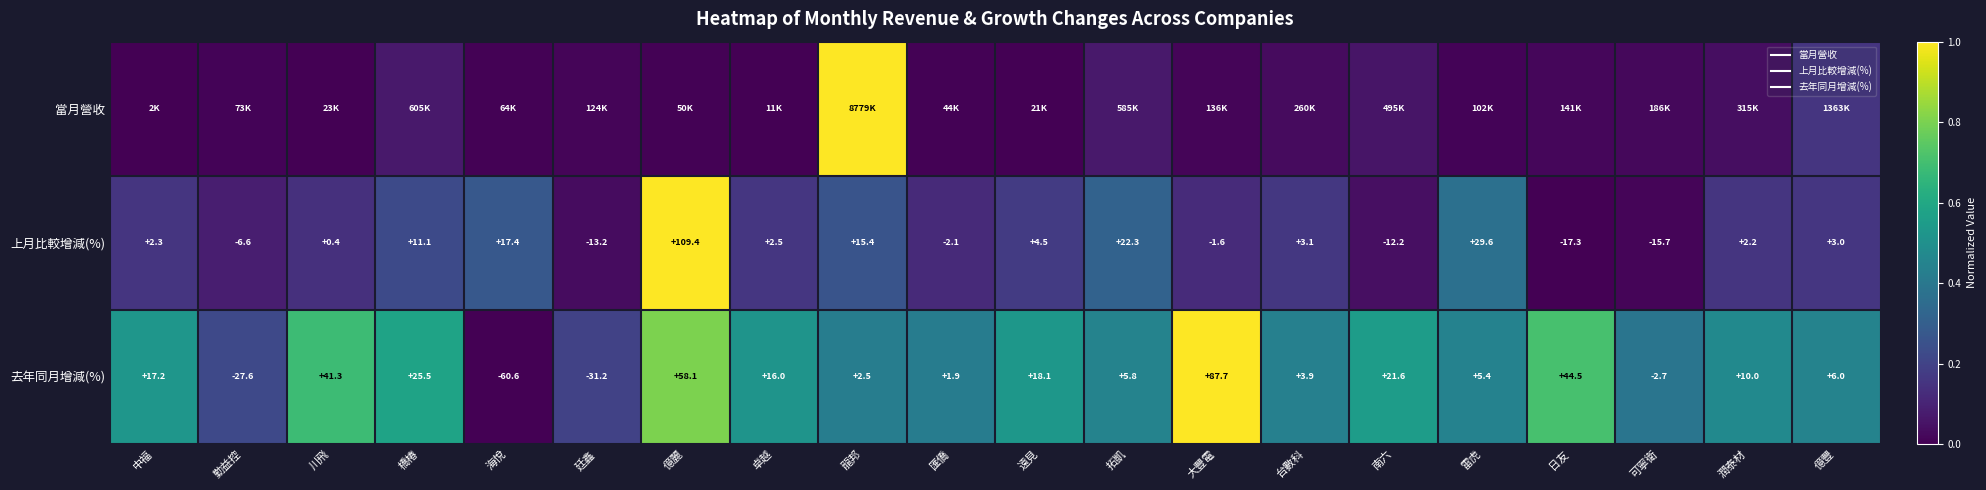

True or false: 當月營收 has a value of 0.0 at 潤泰材.

True